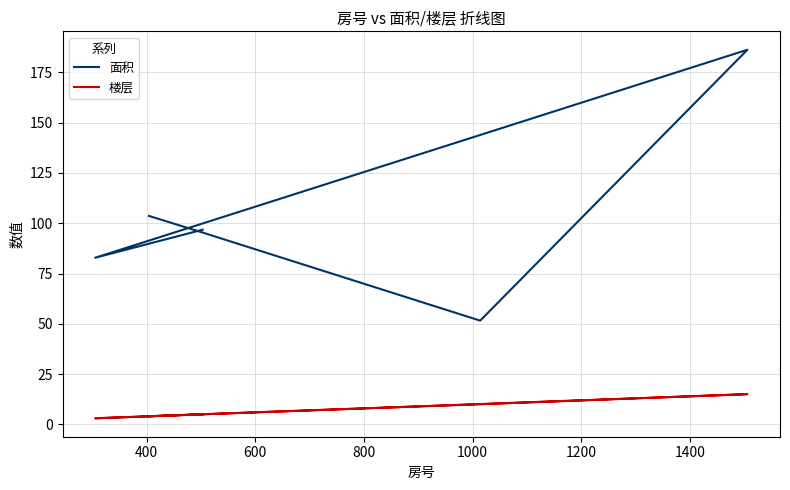

How many data points in 楼层 are above 5?

2